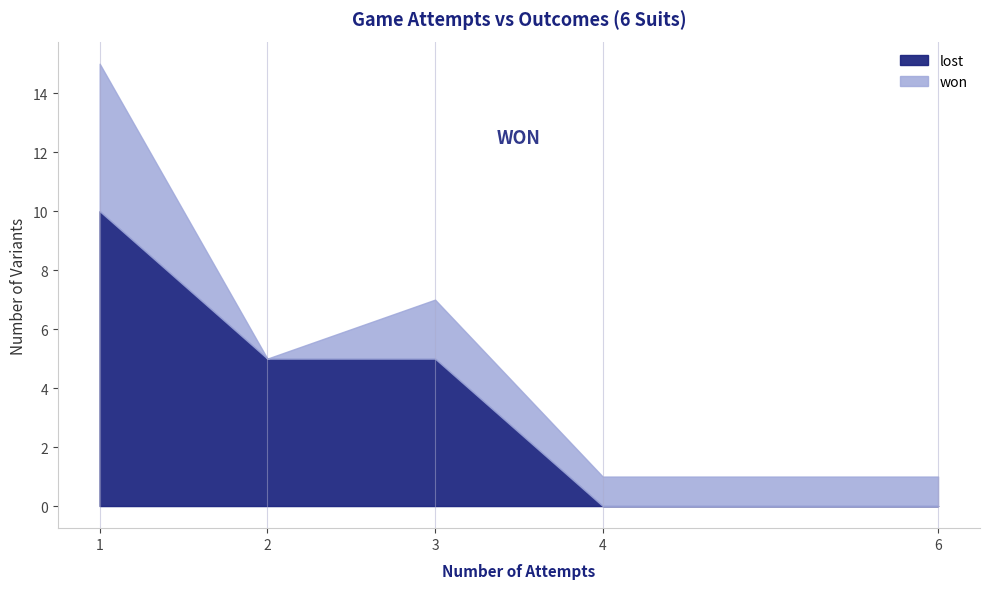

True or false: lost has a value of 0 at 5.

True